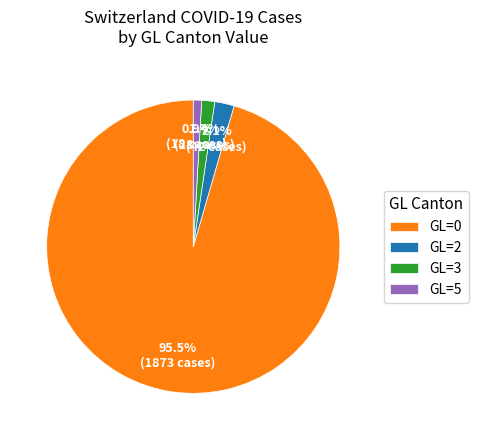

To the nearest percent, what portion does GL=2 represent?

2%